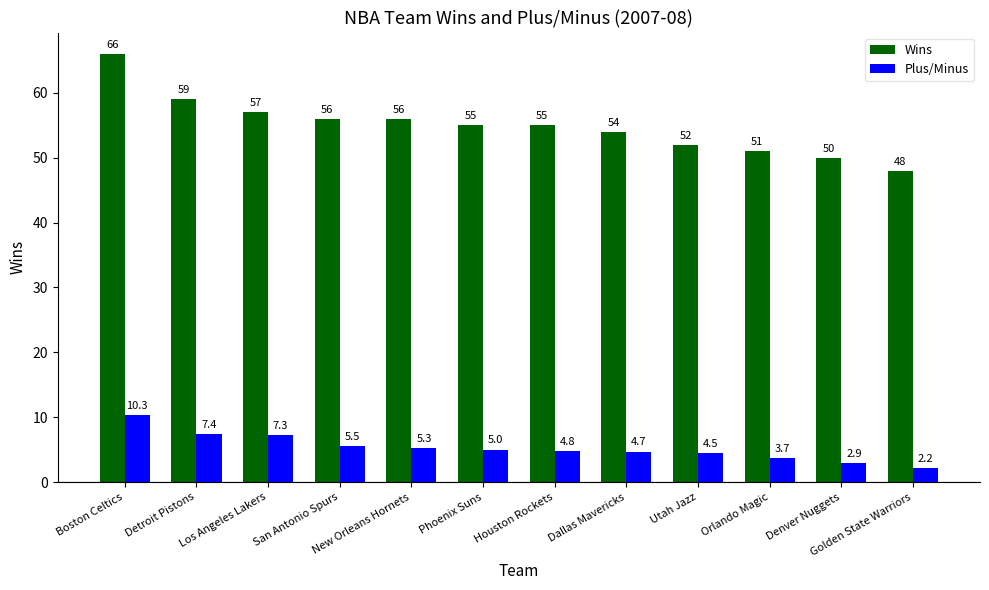

How many bars are there in each group?

2